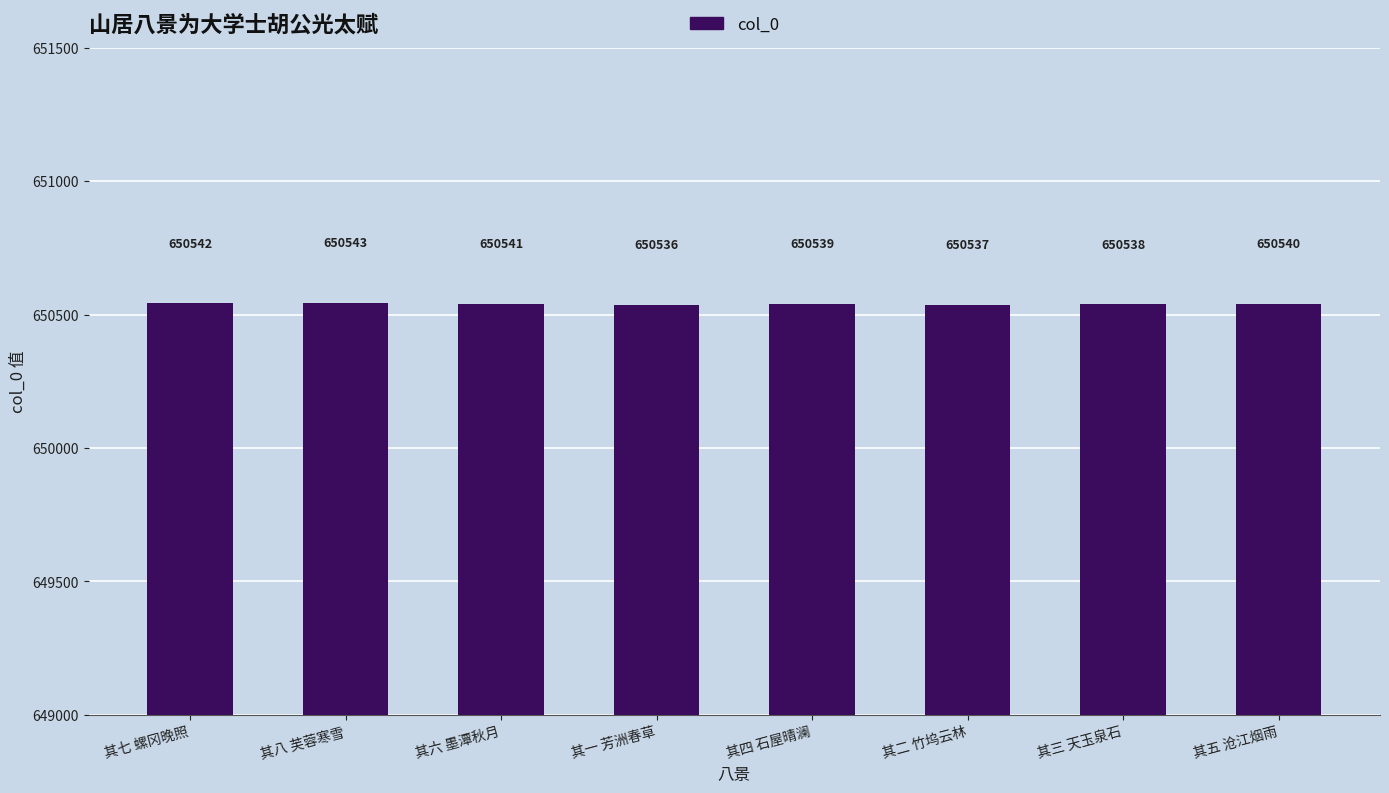

The value at 其七 螺冈晚照 is 650542. True or false?

True